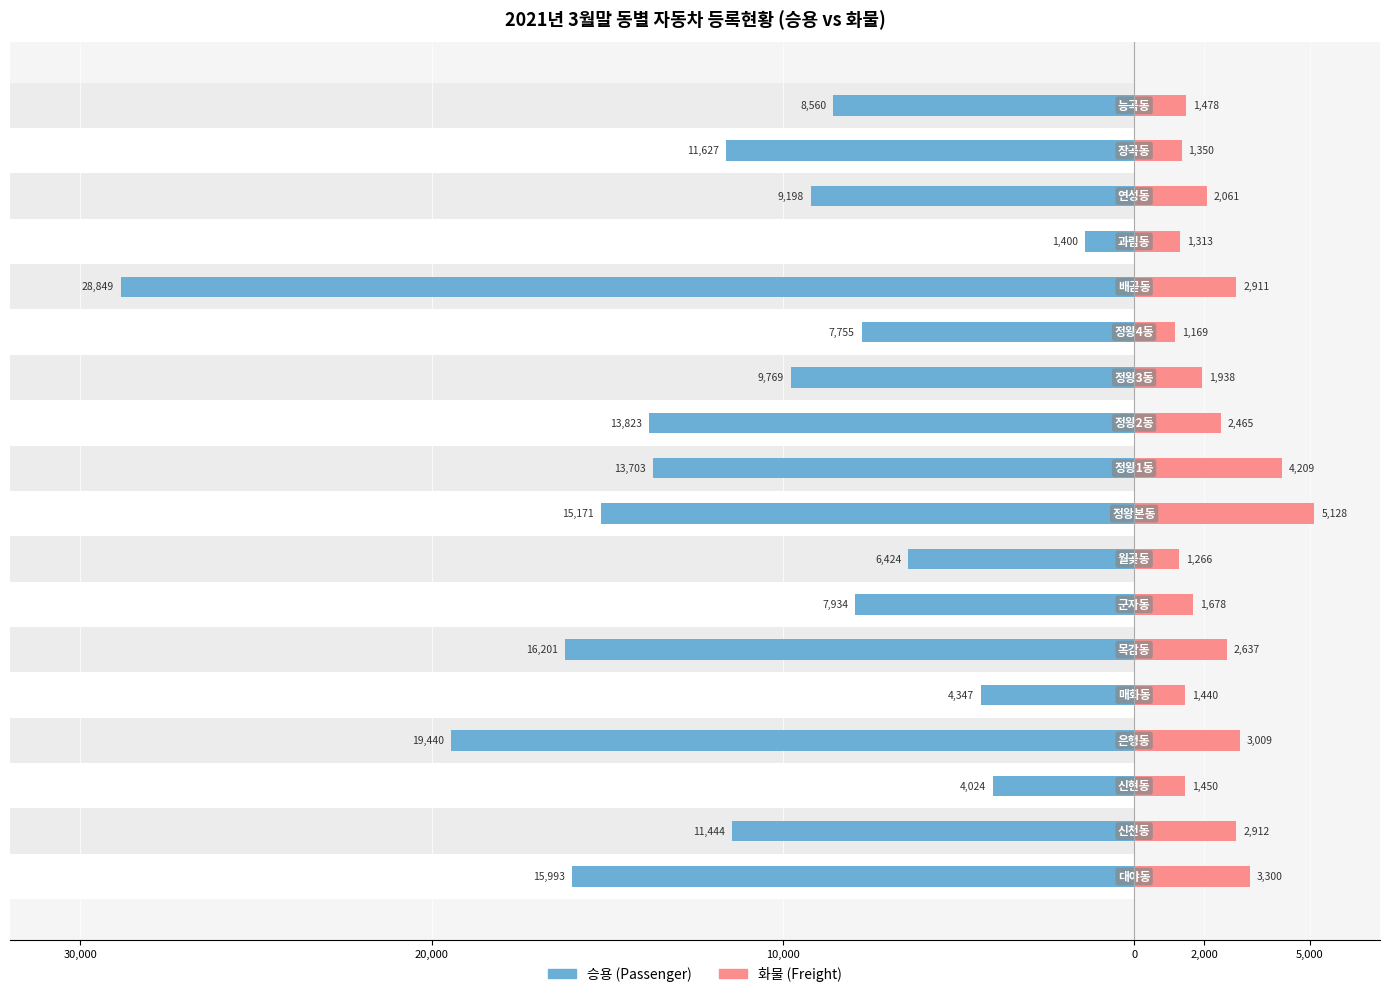

What is the difference between the maximum and minimum values in the 화물 series?

3959